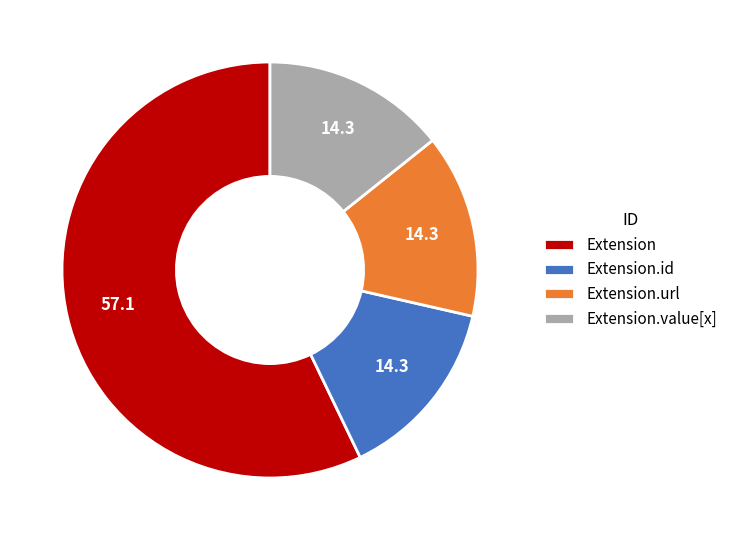

Is the sum of Extension.value[x] and Extension.id greater than half?

No